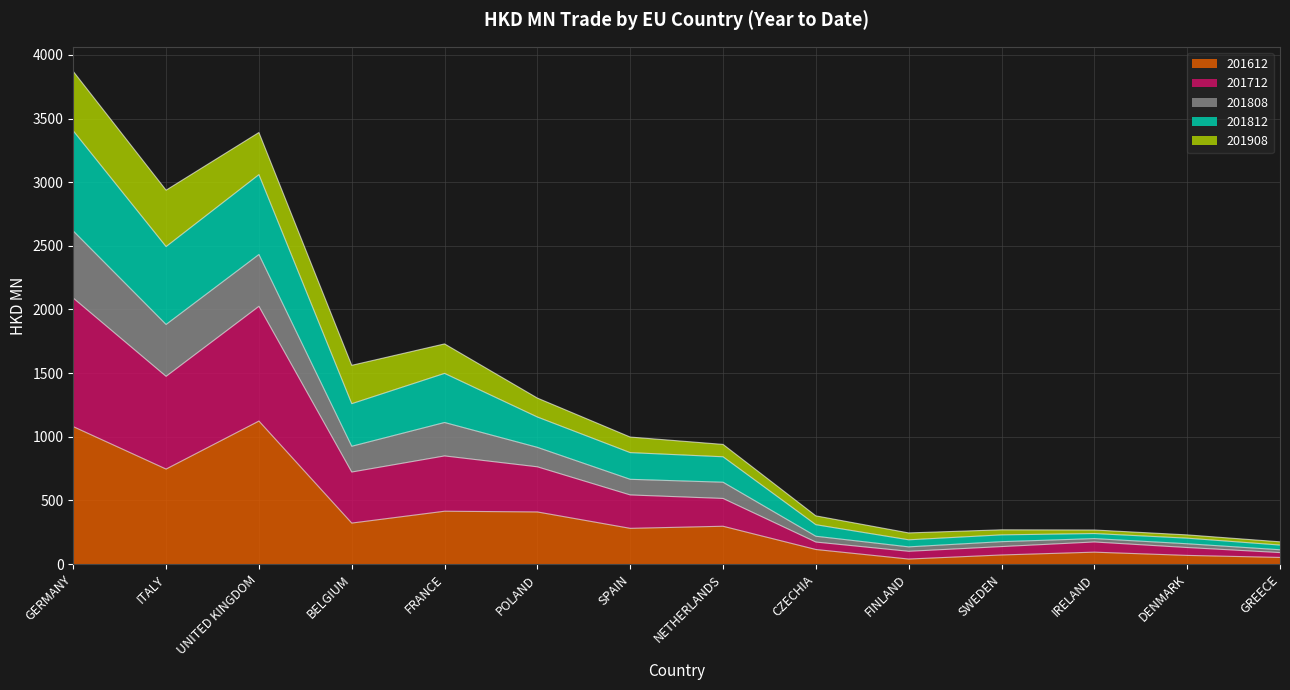

True or false: 201808 and 201712 cross at least once.

False